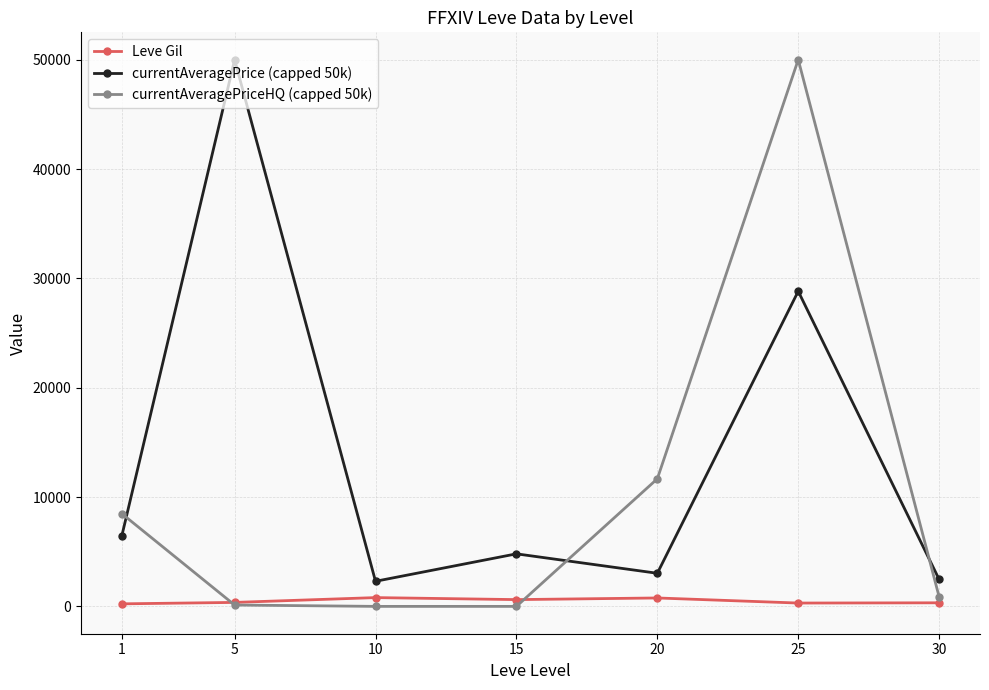

At which category is the sum across all series the highest?

25